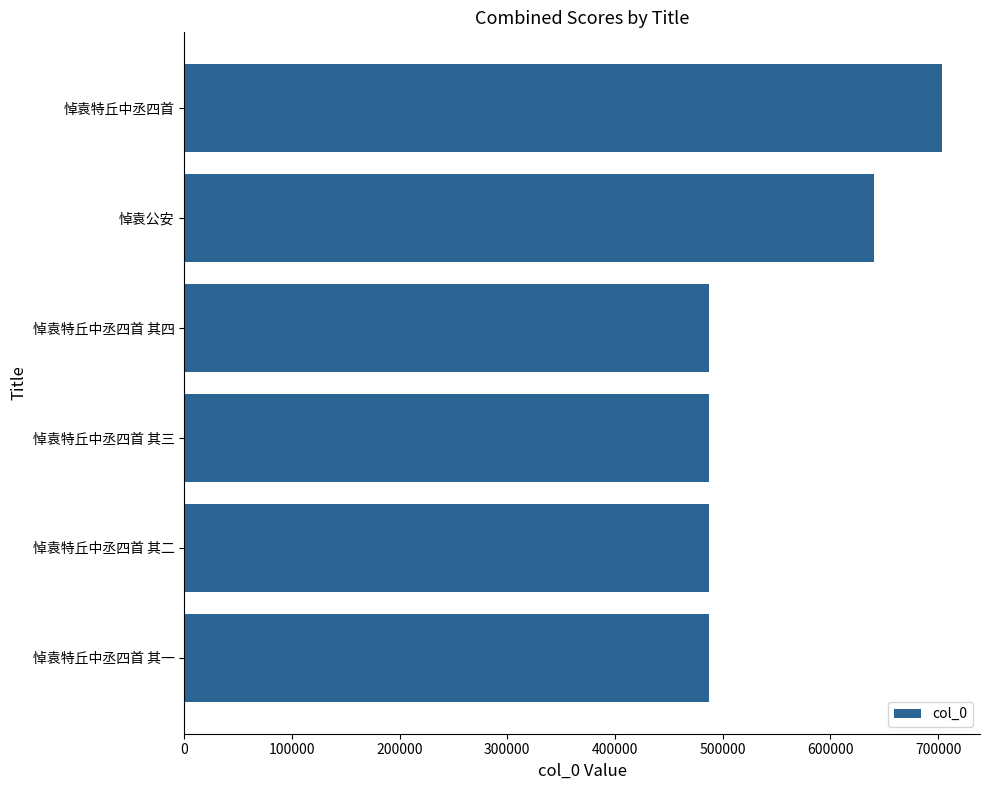

What is the sum of the values at 悼袁特丘中丞四首 其三 and 悼袁特丘中丞四首?

1190943